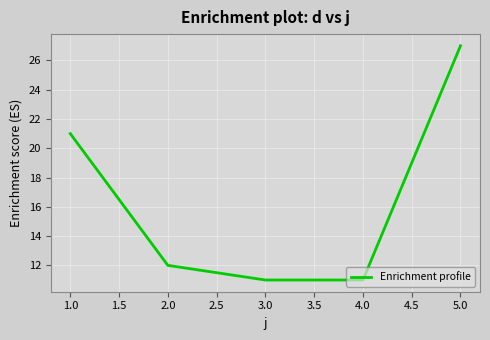

Read the value at 2.0.

12